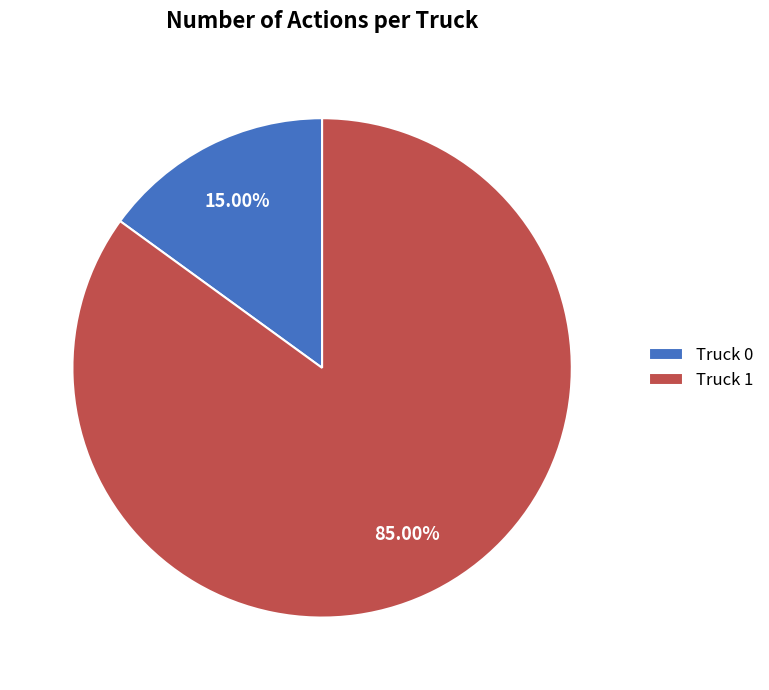

To the nearest percent, what is the combined percentage of Truck 1 and Truck 0?

100%